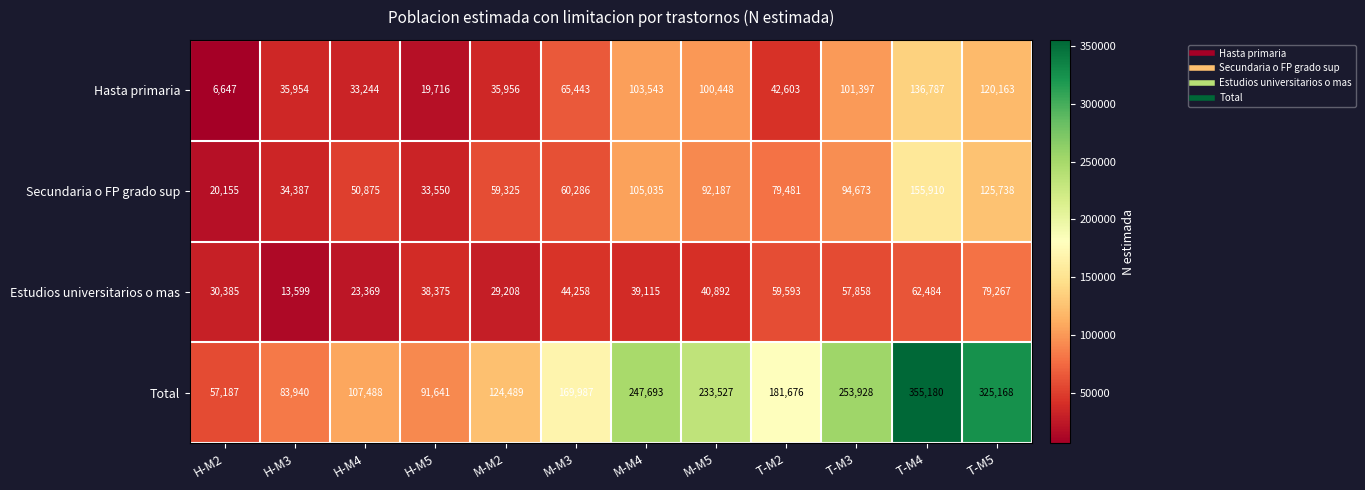

Which series has the widest spread of values?

Total